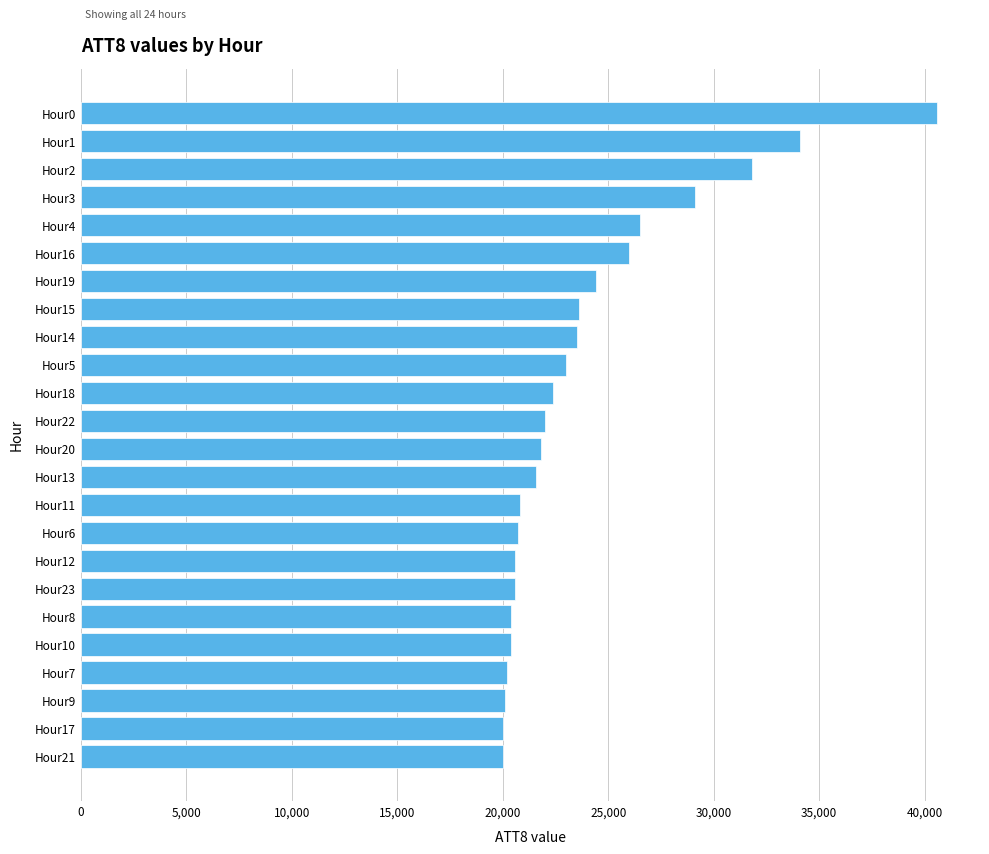

What is the minimum value shown in the chart?

20000